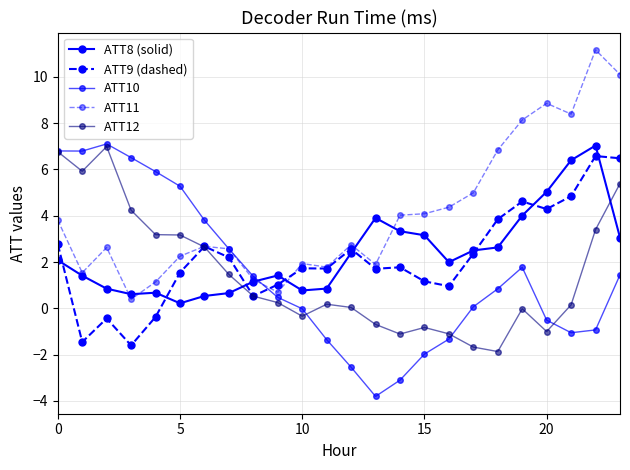

Count the number of categories in the chart.

24